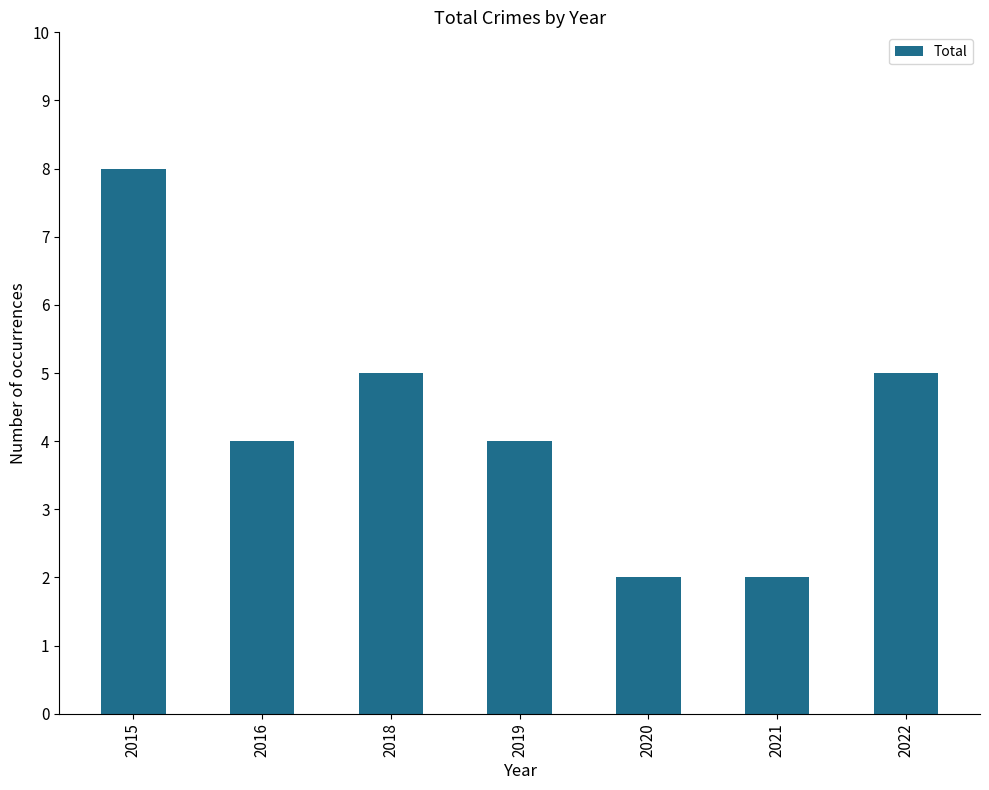

What is the value of the 7th bar from the left?

5